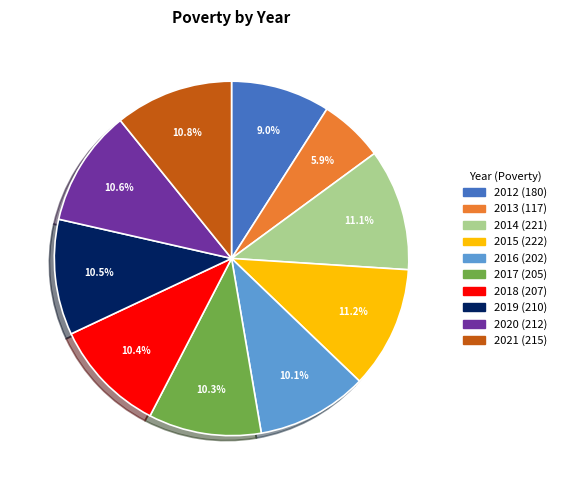

Approximately how many times larger is the value at 2020 compared to 2012?

1.2